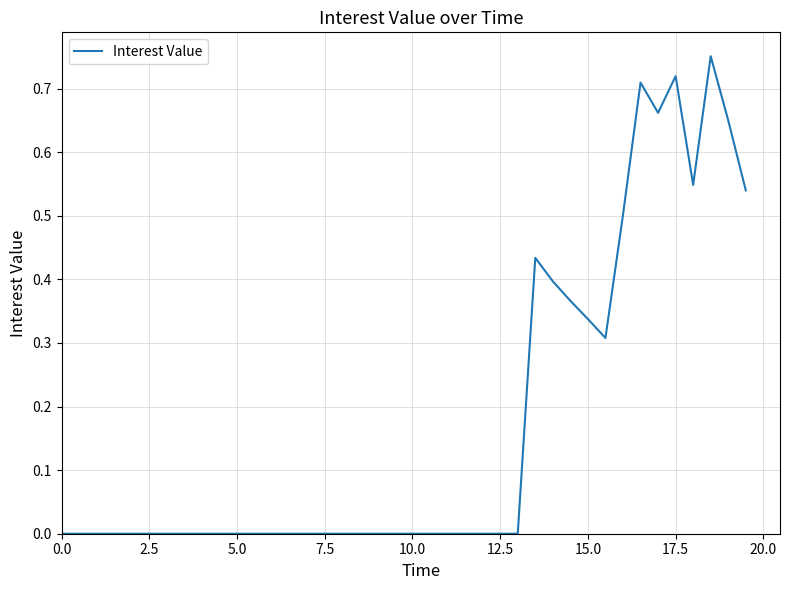

What is the difference between the second highest and second lowest values?

0.7